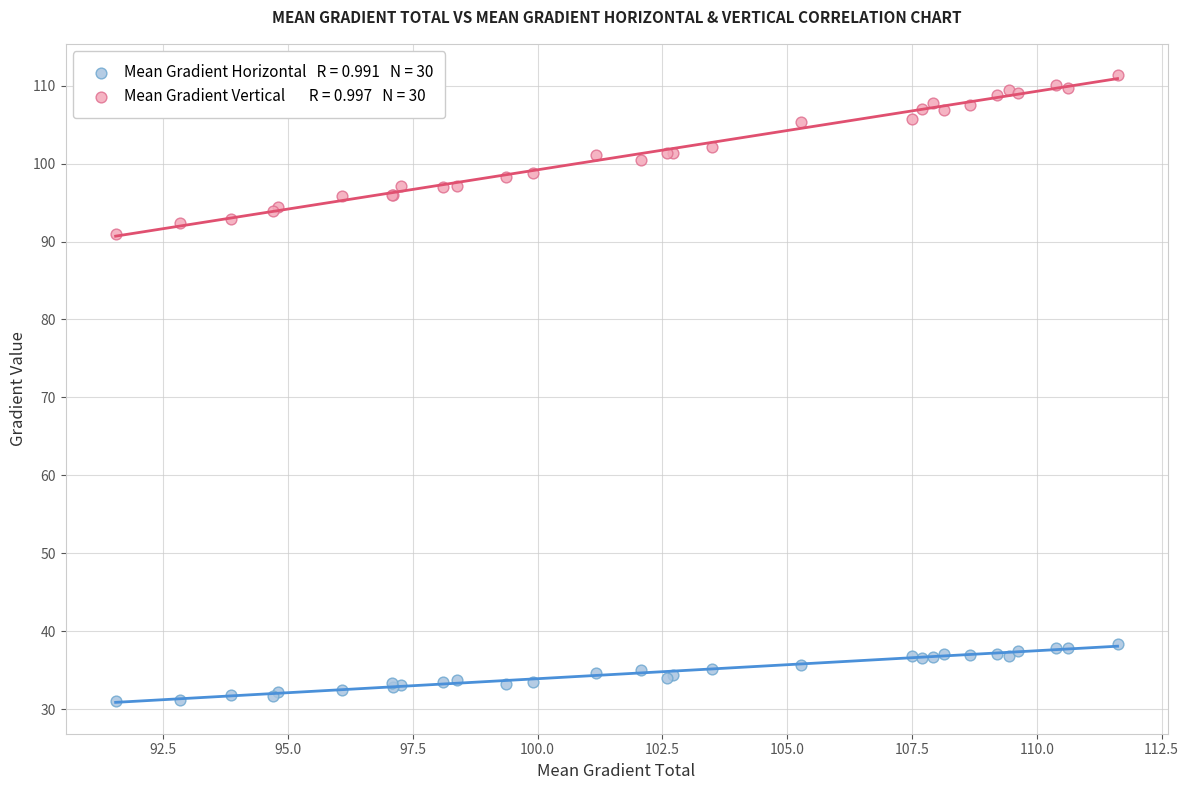

Across all series, what Y value is closest to 71?

91.0